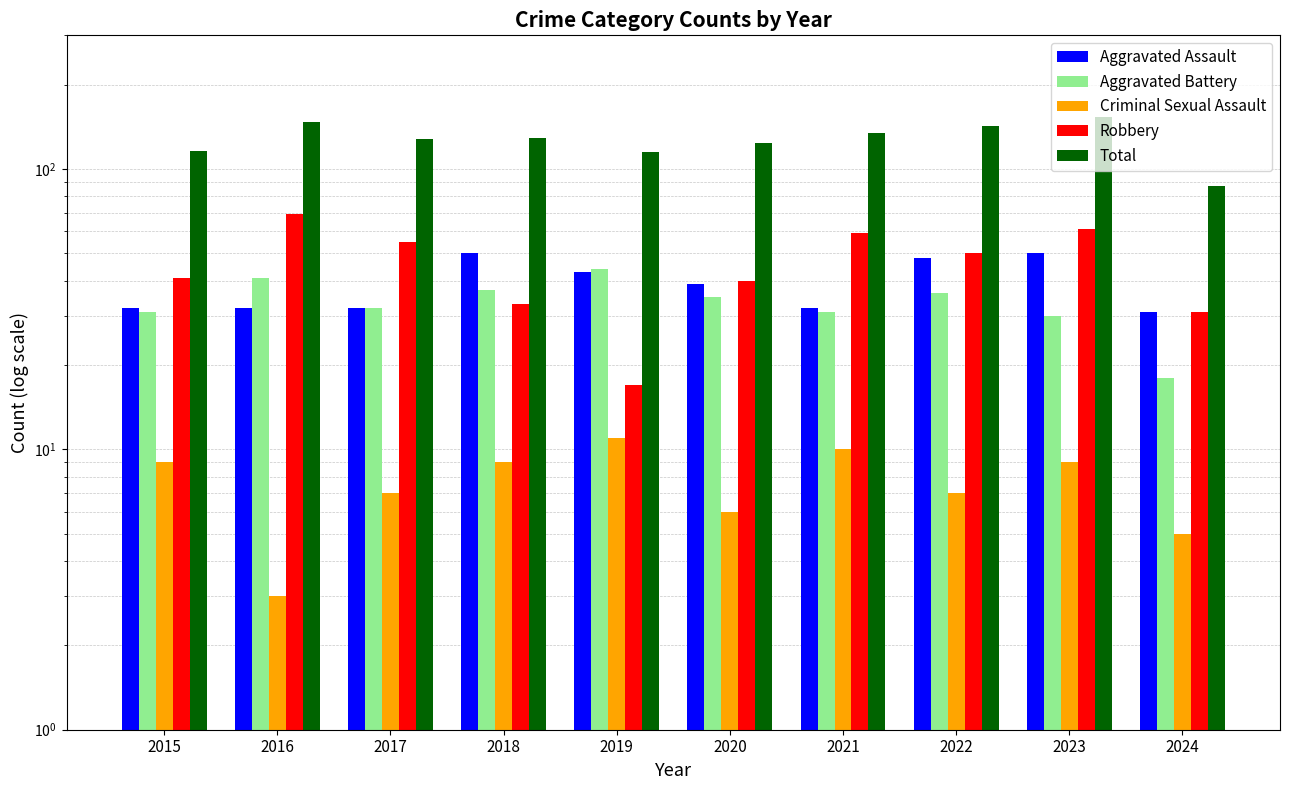

What are all the series names shown in the legend?

Aggravated Assault, Aggravated Battery, Criminal Sexual Assault, Robbery, Total